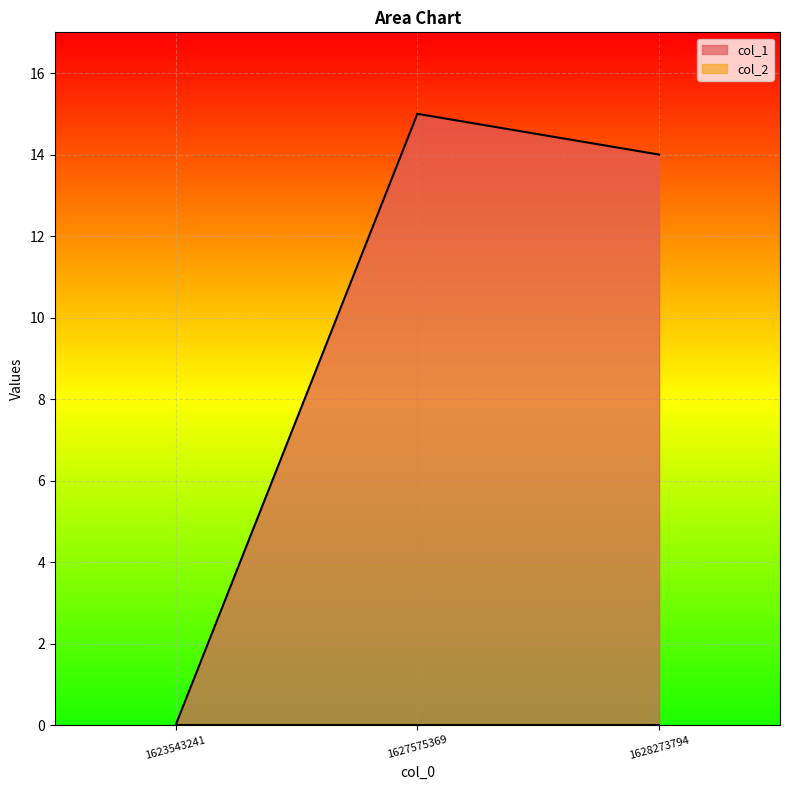

What is the average value?

10